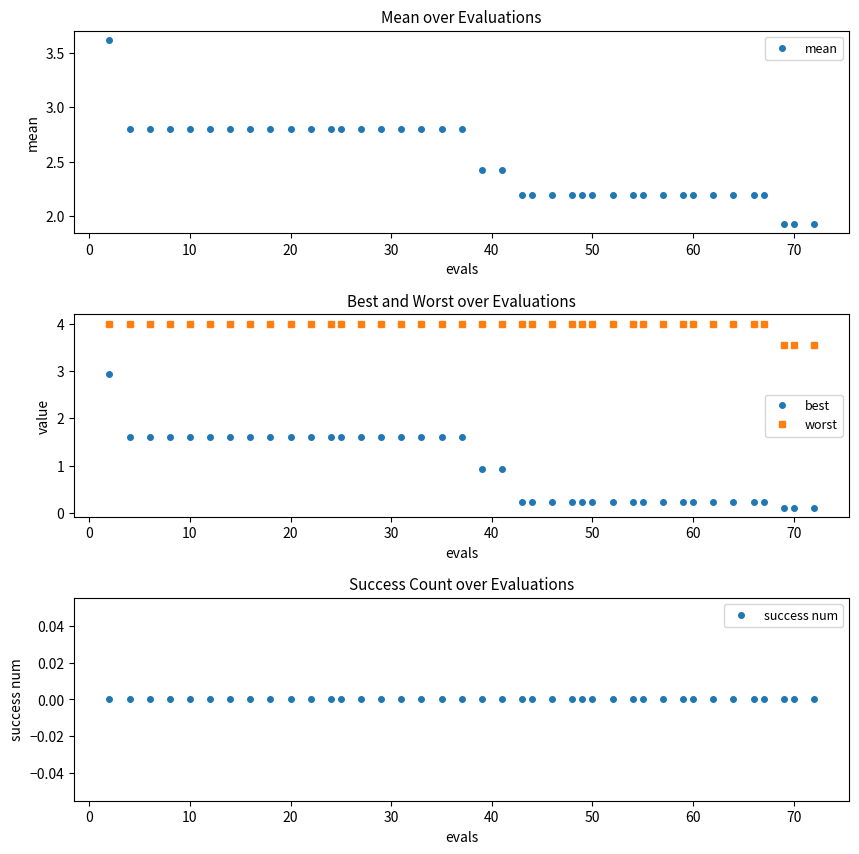

Read the mean value at 20.

2.8